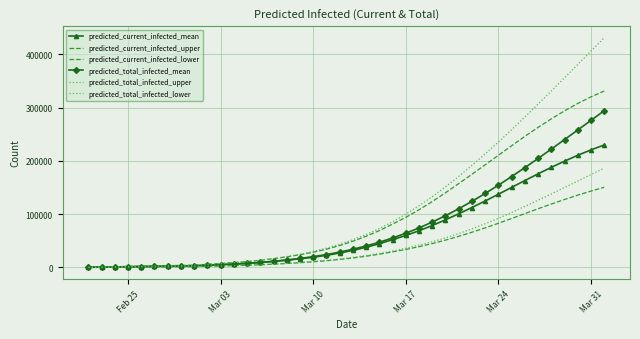

What is the value of the predicted_current_infected_lower point at the 28th from the left?

51387